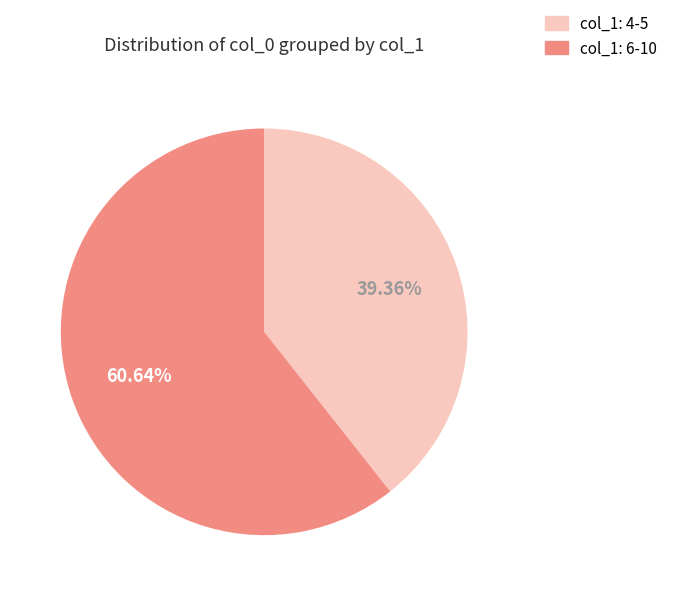

Is there a majority slice in this chart?

Yes